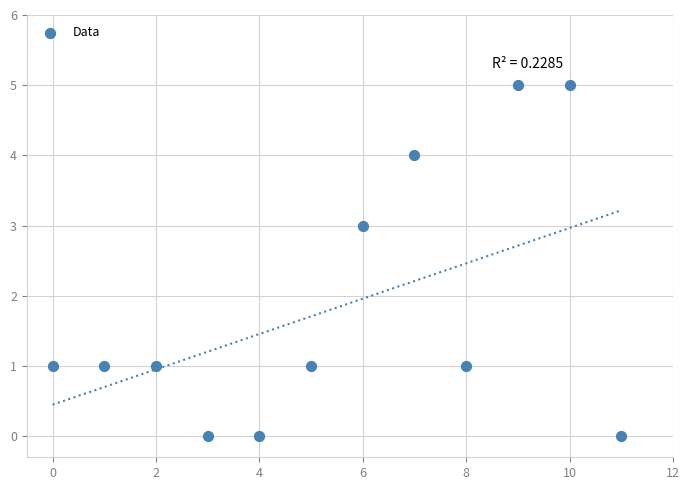

What is the range of Y values (max minus min)?

5